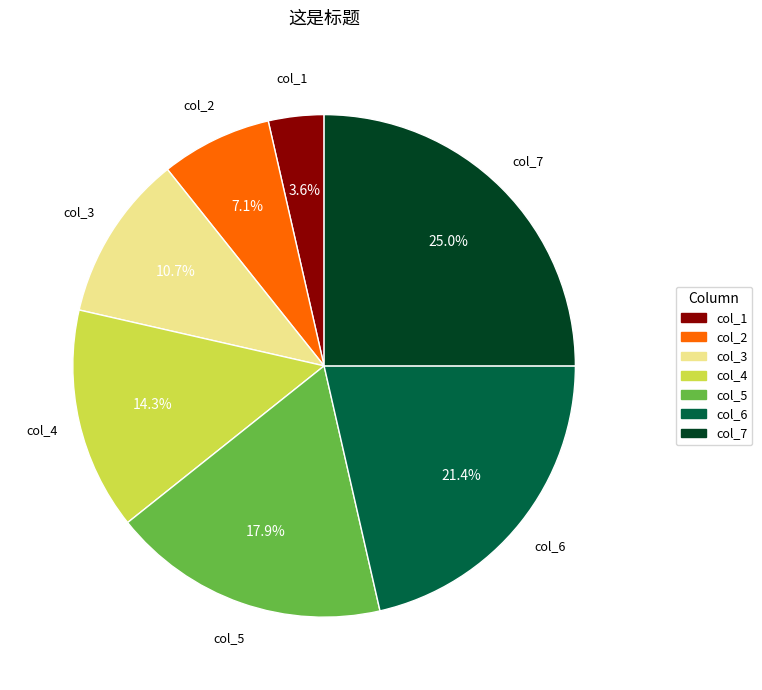

Is there any slice that represents more than half of the pie?

No